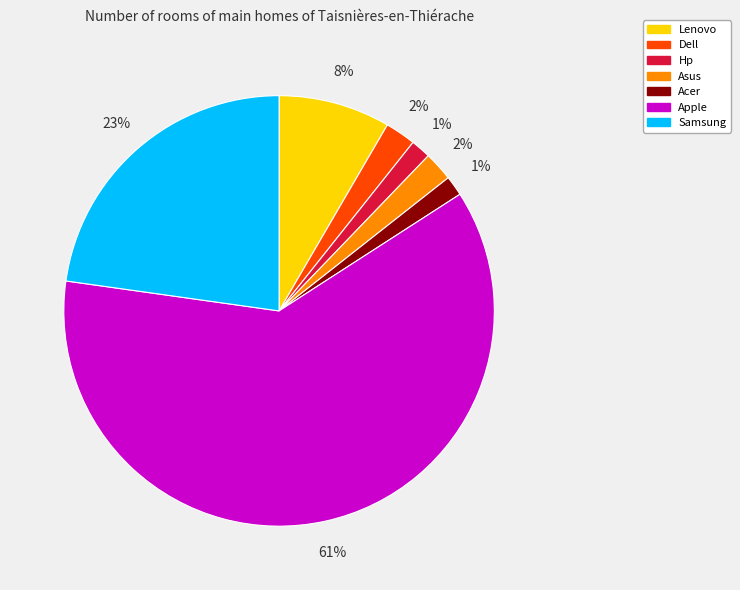

To the nearest percent, what percentage of the pie is Acer?

1%